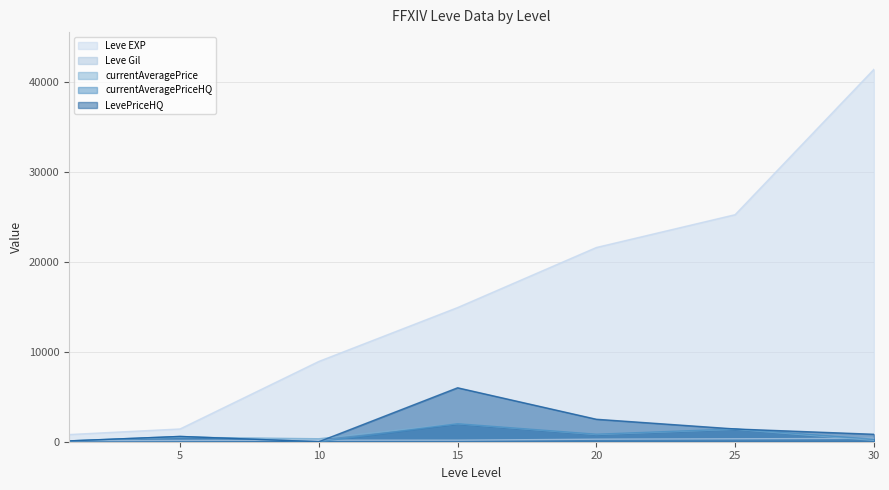

What is the difference between the Leve Gil values at 1 and 30?

259.0